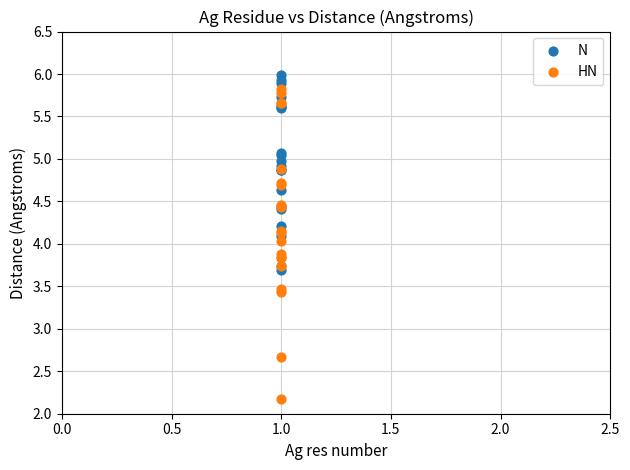

Which series reaches the maximum Y coordinate?

N